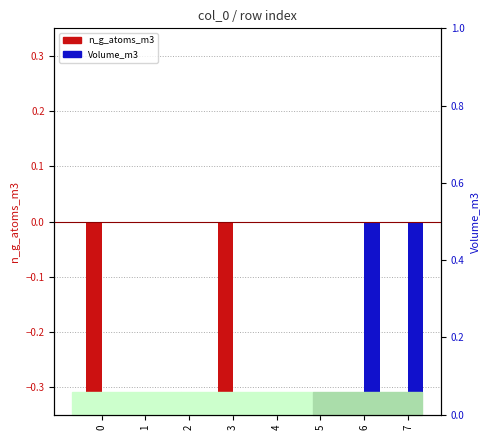

List the labels in order of Volume_m3 value, largest first.

0, 1, 2, 3, 4, 5, 6, 7